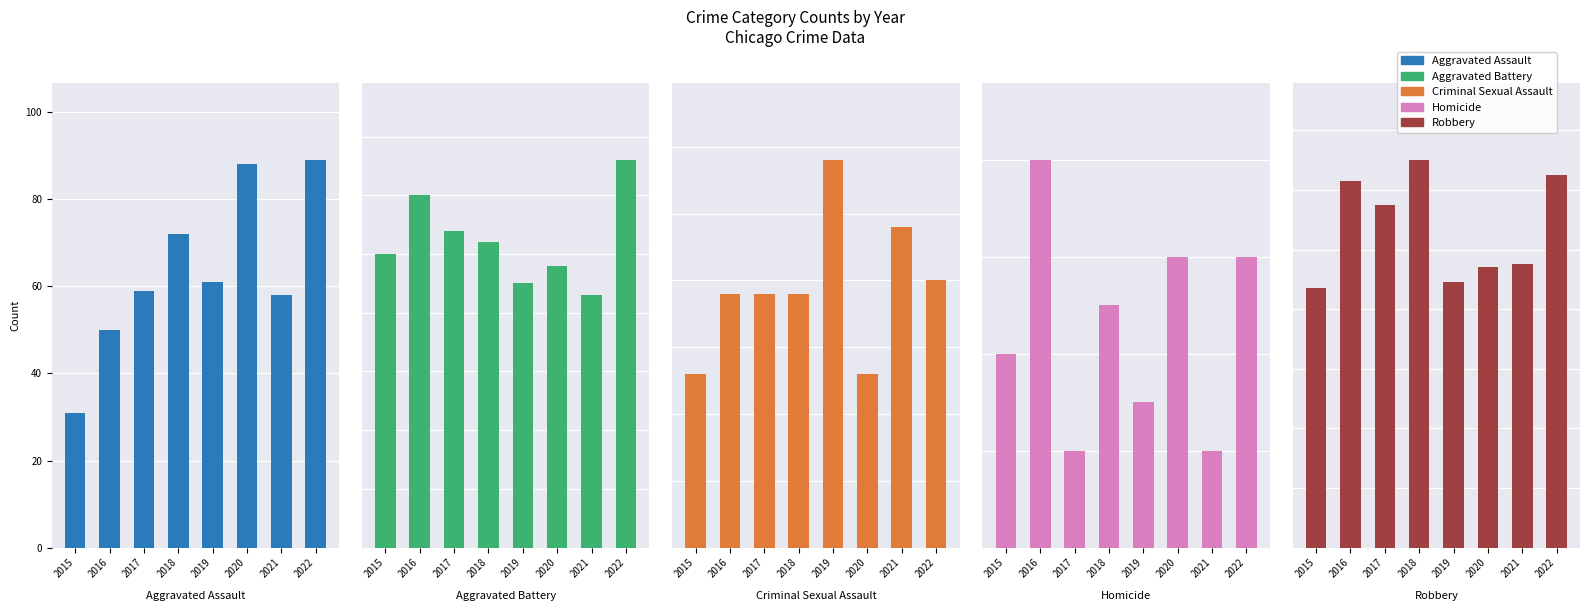

Reading left to right, transcribe all the data shown in this chart.

Aggravated Assault: 2015=31	2016=50	2017=59	2018=72	2019=61	2020=88	2021=58	2022=89
Aggravated Battery: 2015=50	2016=60	2017=54	2018=52	2019=45	2020=48	2021=43	2022=66
Criminal Sexual Assault: 2015=13	2016=19	2017=19	2018=19	2019=29	2020=13	2021=24	2022=20
Homicide: 2015=4	2016=8	2017=2	2018=5	2019=3	2020=6	2021=2	2022=6
Robbery: 2015=87	2016=123	2017=115	2018=130	2019=89	2020=94	2021=95	2022=125